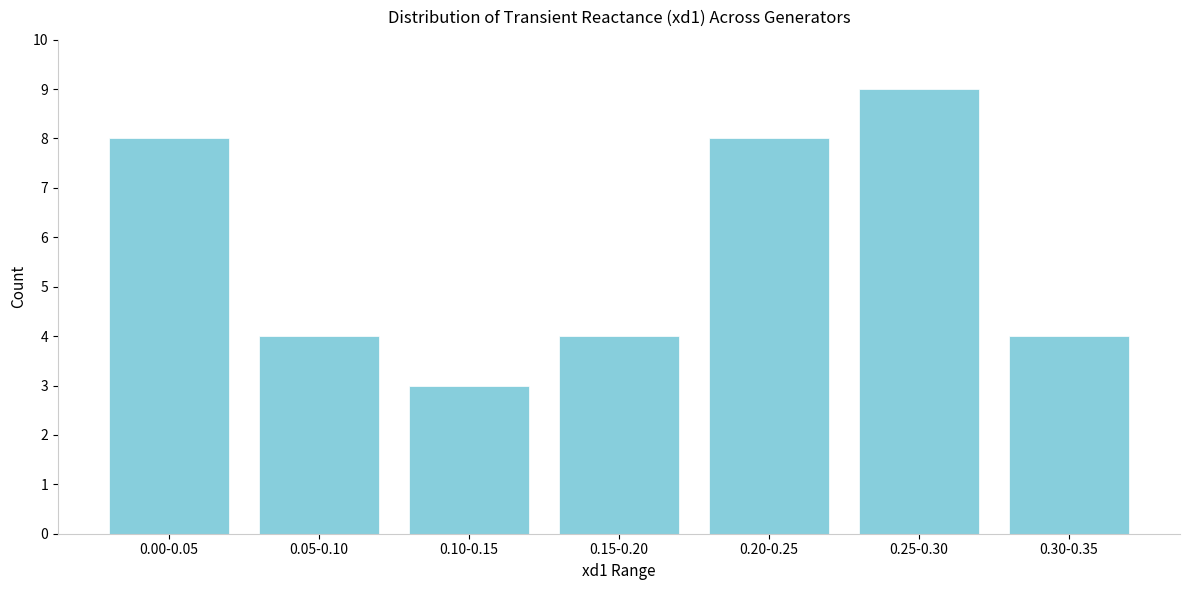

Reading left to right, list all the values displayed in this chart.

8	4	3	4	8	9	4